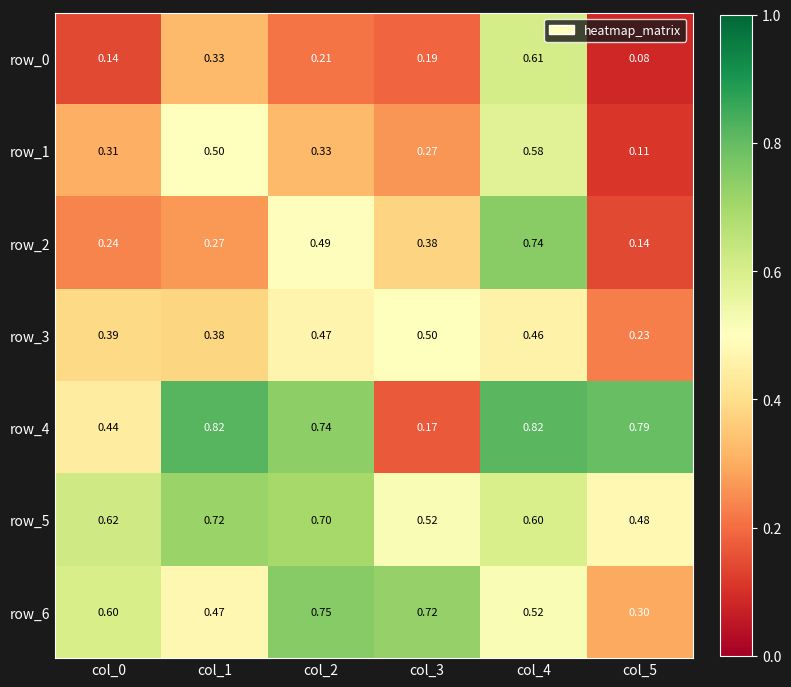

Is the value of row_1 at col_1 greater than the value of row_3 at col_4?

Yes